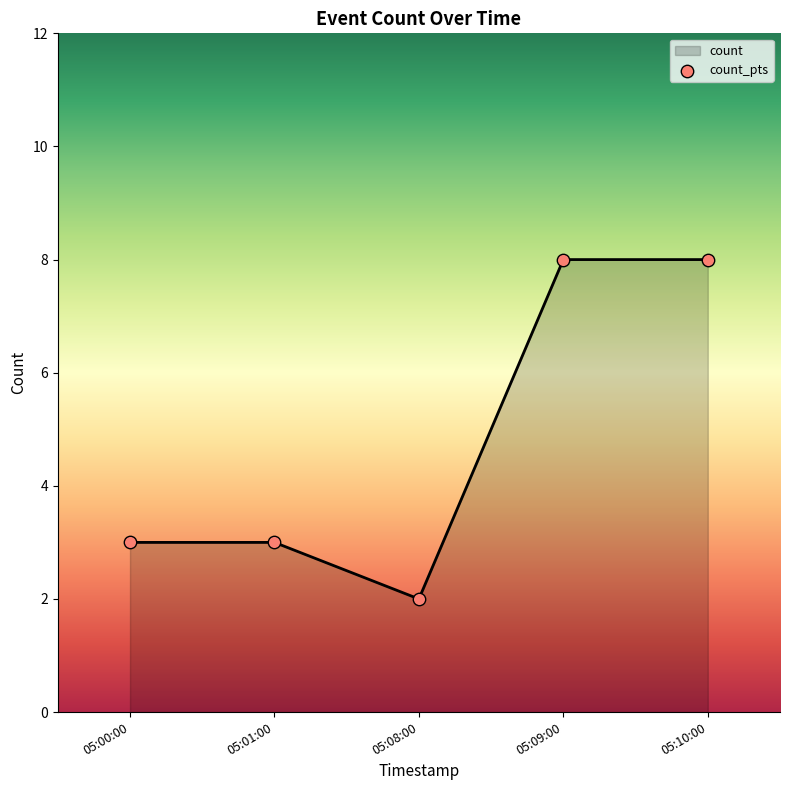

Which has a higher value, 05:10:00 or 05:01:00?

05:10:00